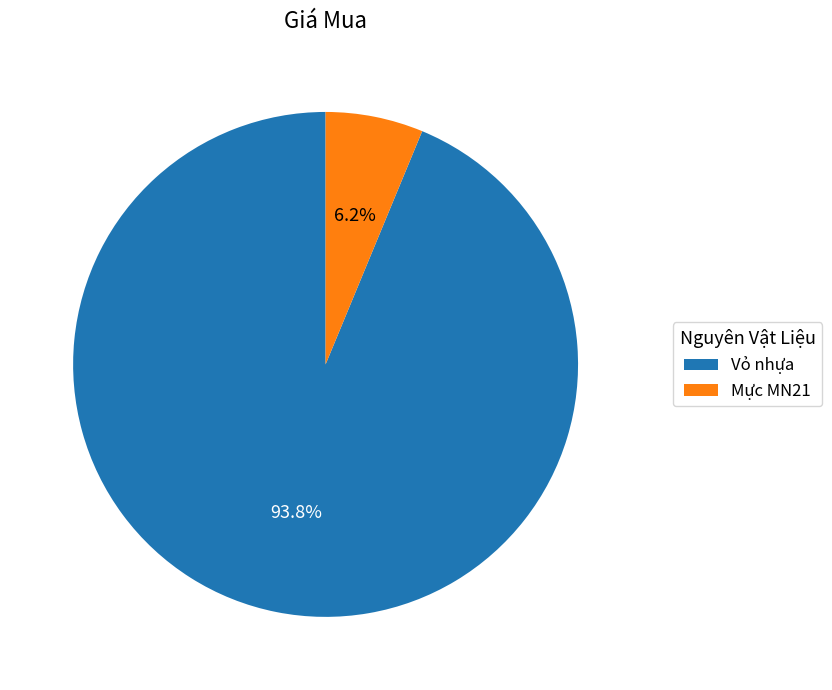

Which slice is the smallest?

Mực MN21